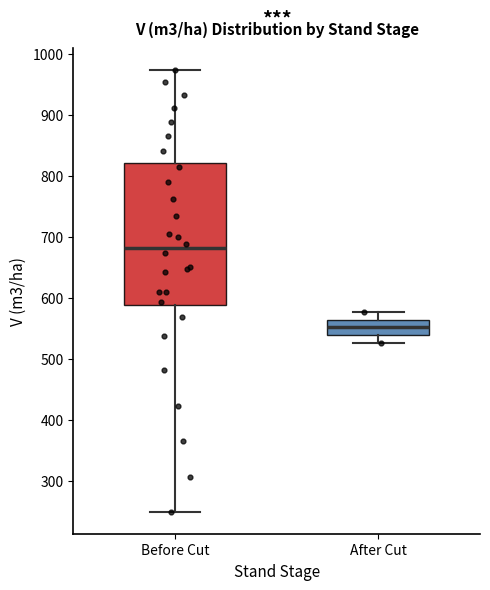

Reading left to right, transcribe this box plot: for each box, give where its median line is, the range the box spans, and where its two whiskers end, as read against the y-axis. The values are not printed on the chart, so give them approximately, as read against the axis.

Before Cut: median 680, box 590 to 820, whiskers 250 to 970
After Cut: median 550, box 540 to 560, whiskers 530 to 580